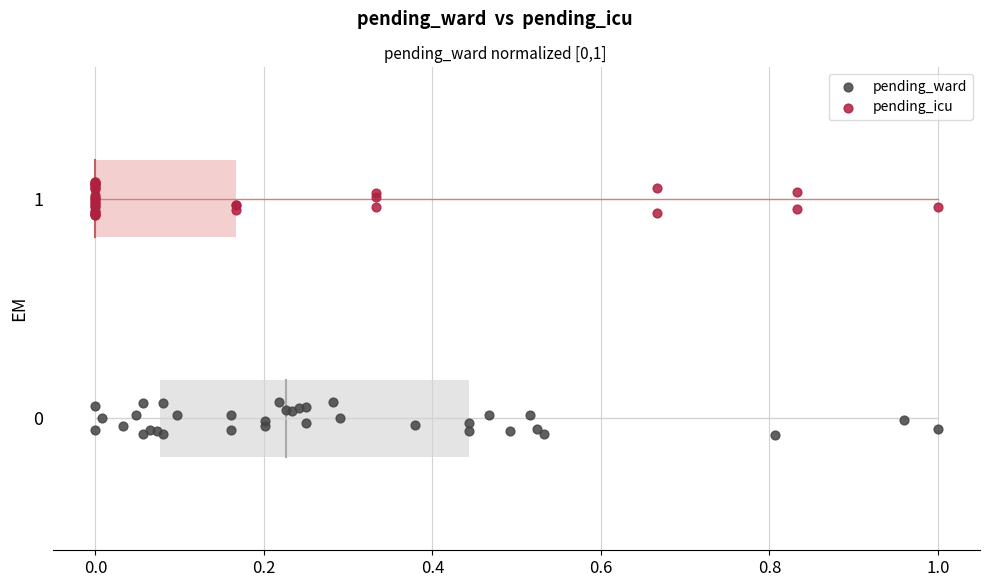

Which series contains the lowest Y value?

pending_ward